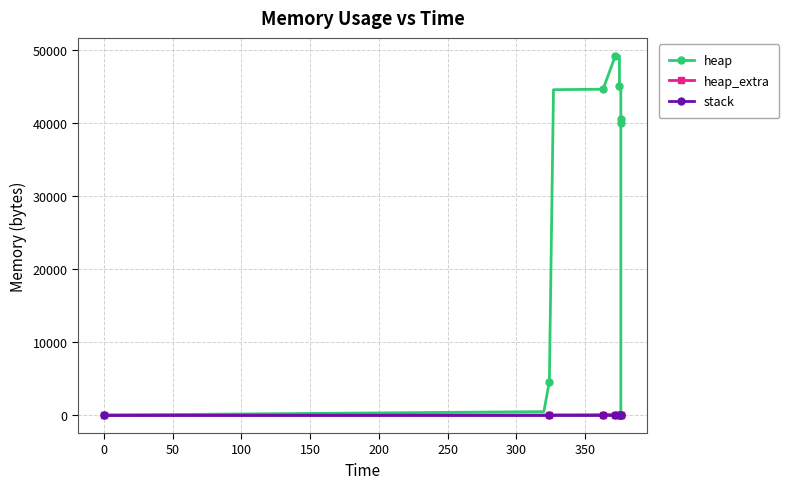

What is the label of the 6th point from the right?

350